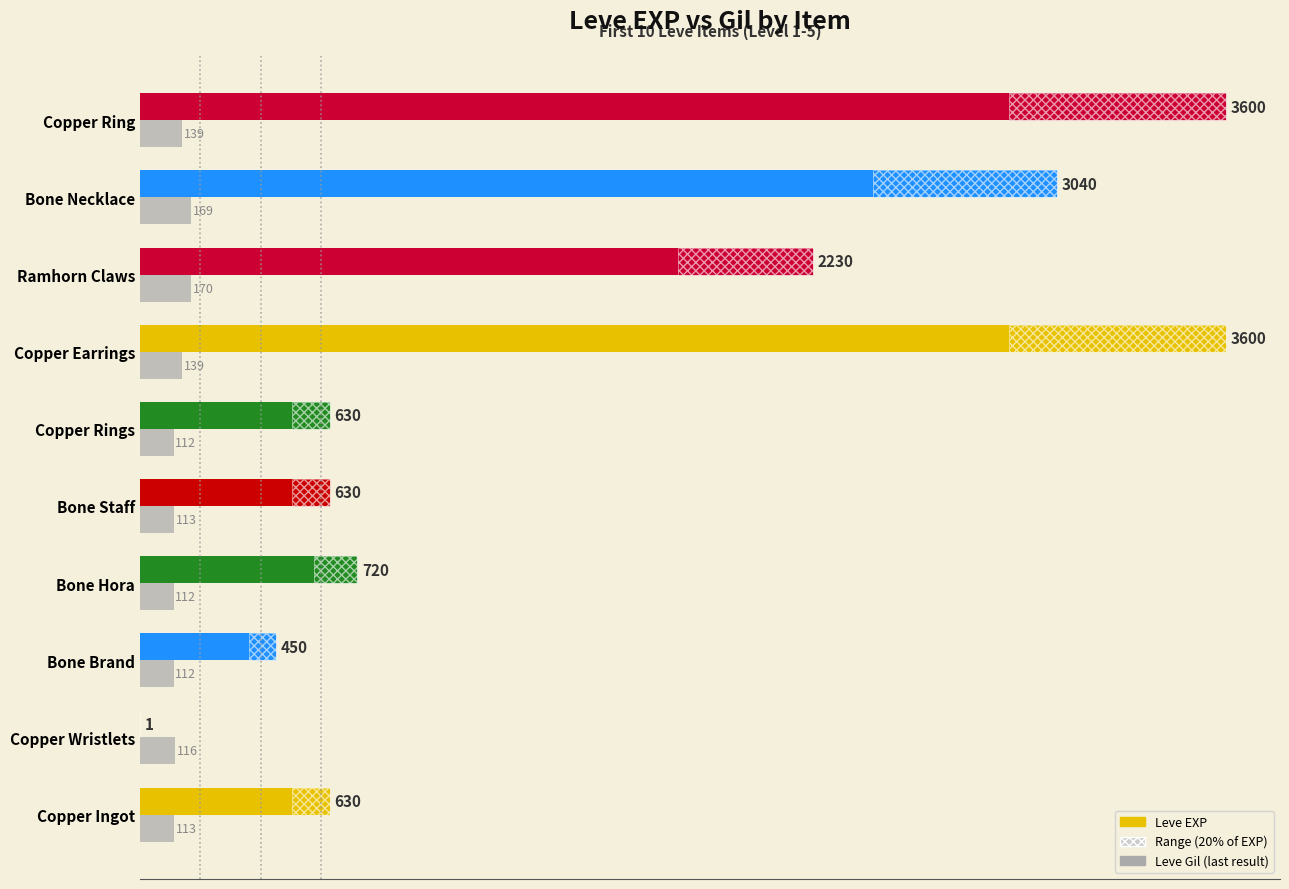

Which series has the largest total across all categories?

Leve EXP